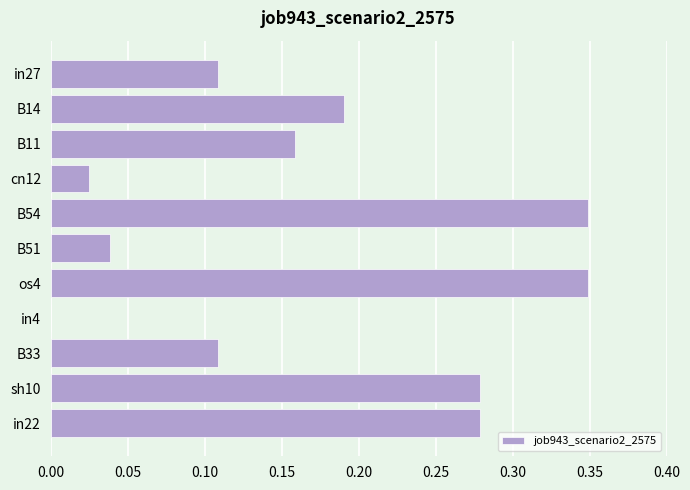

What is the sum of all values?

1.9